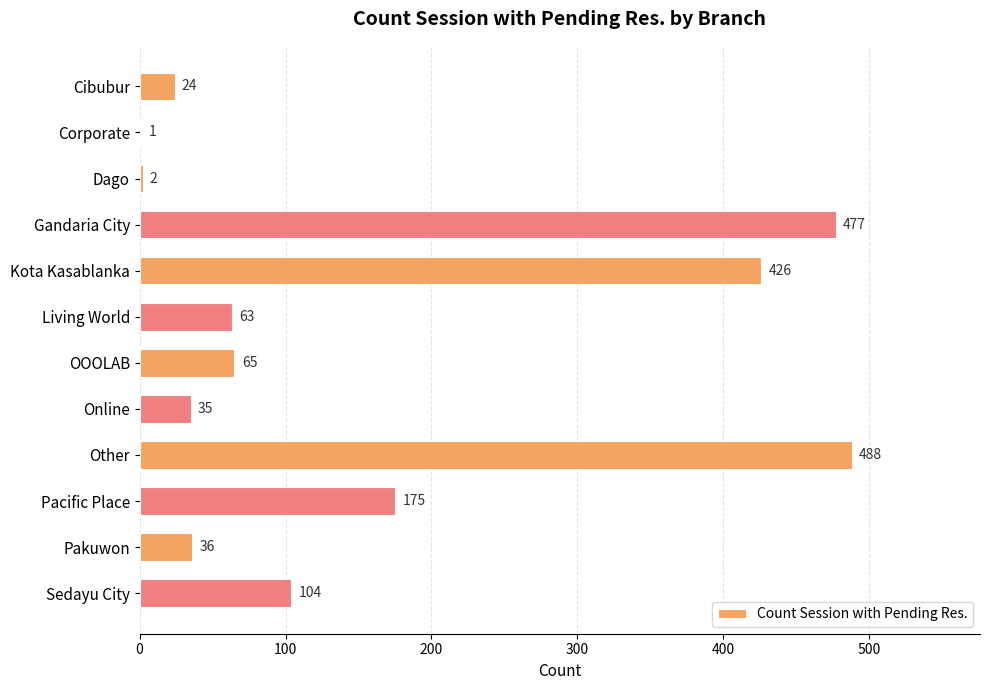

Where is the data nearest to the value 244?

Pacific Place